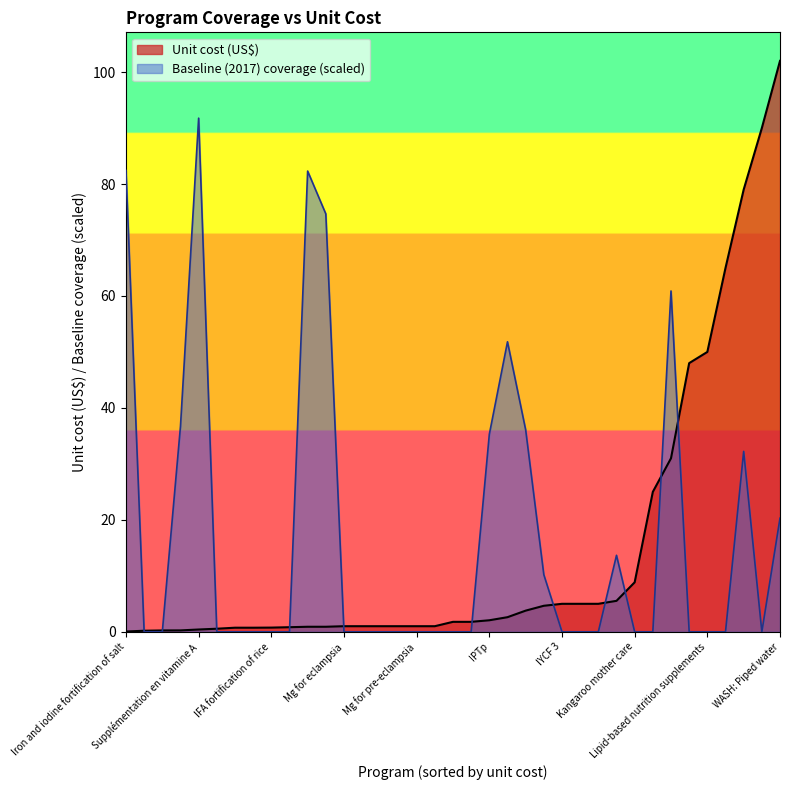

How many distinct data groups are displayed?

2